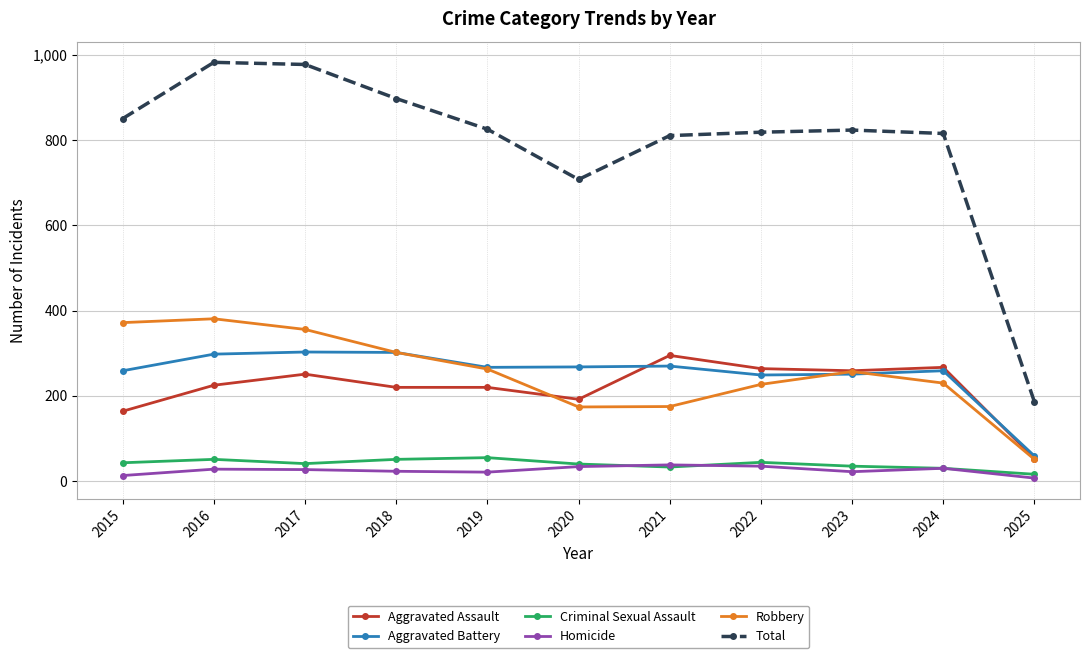

Is the value of Criminal Sexual Assault at 2020 greater than the value of Aggravated Battery at 2020?

No